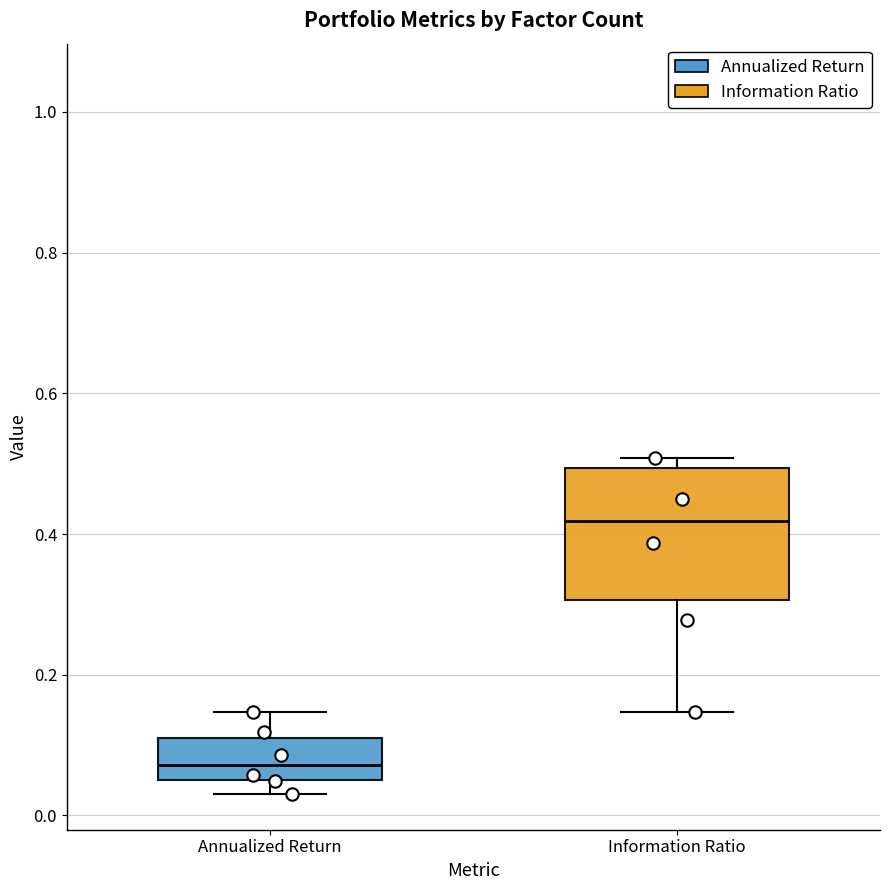

Where is the lower edge of the box for Information Ratio on the y-axis? The values are not printed on the chart, so give them approximately, as read against the axis.

0.30